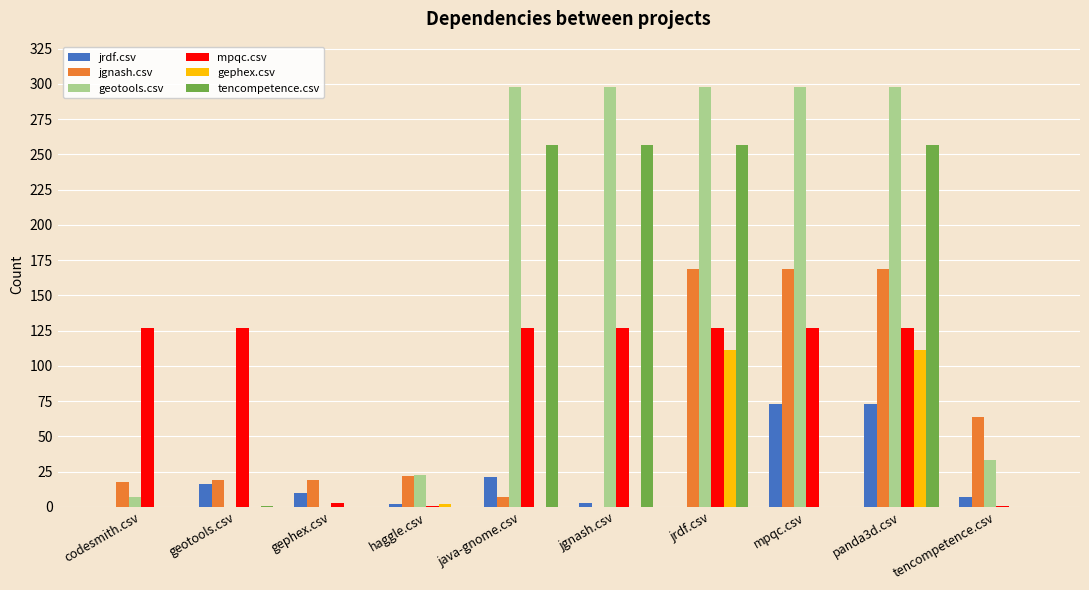

What are all the series names shown in the legend?

jrdf.csv, jgnash.csv, geotools.csv, mpqc.csv, gephex.csv, tencompetence.csv